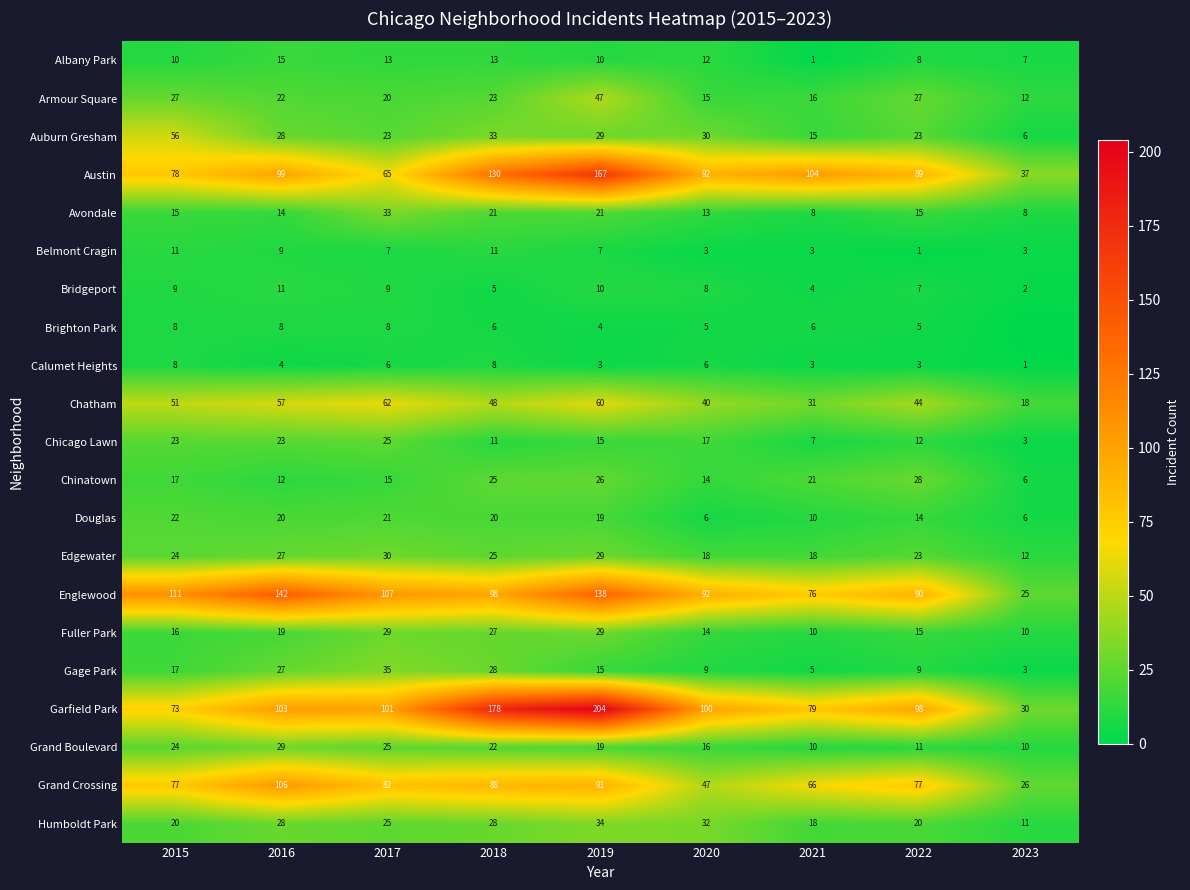

The Auburn Gresham series shows 29 at 2019. True or false?

True